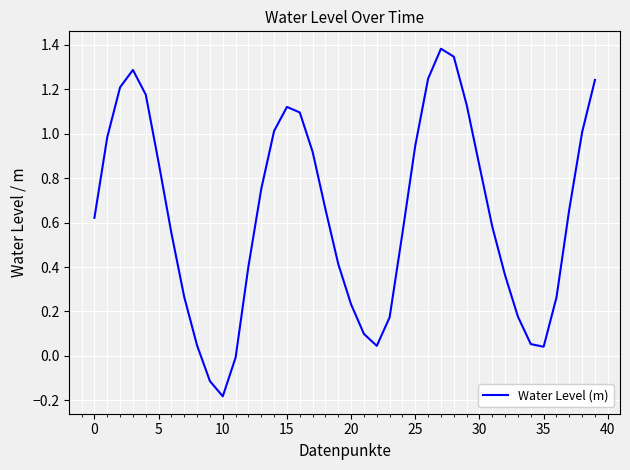

How many values exceed 0?

37